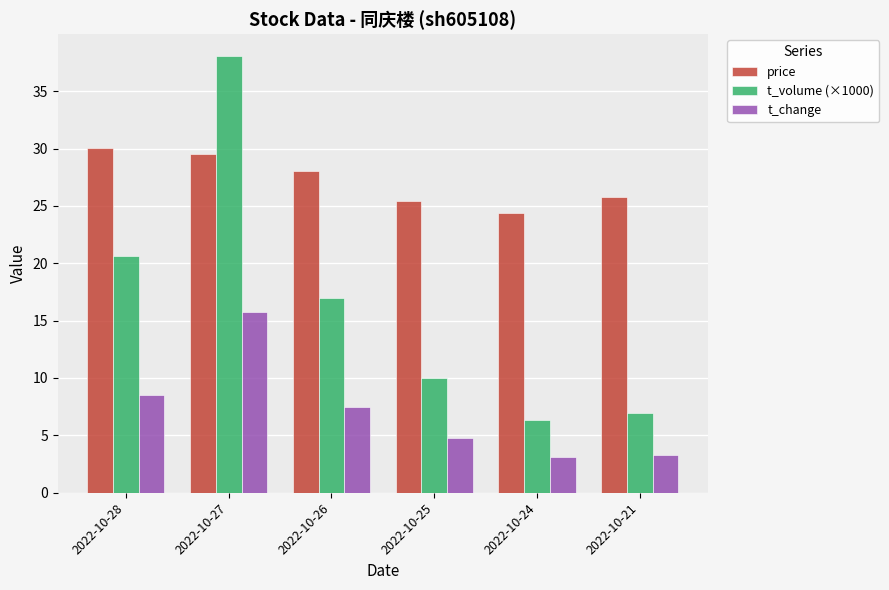

At which category is the sum across all series the highest?

2022-10-27